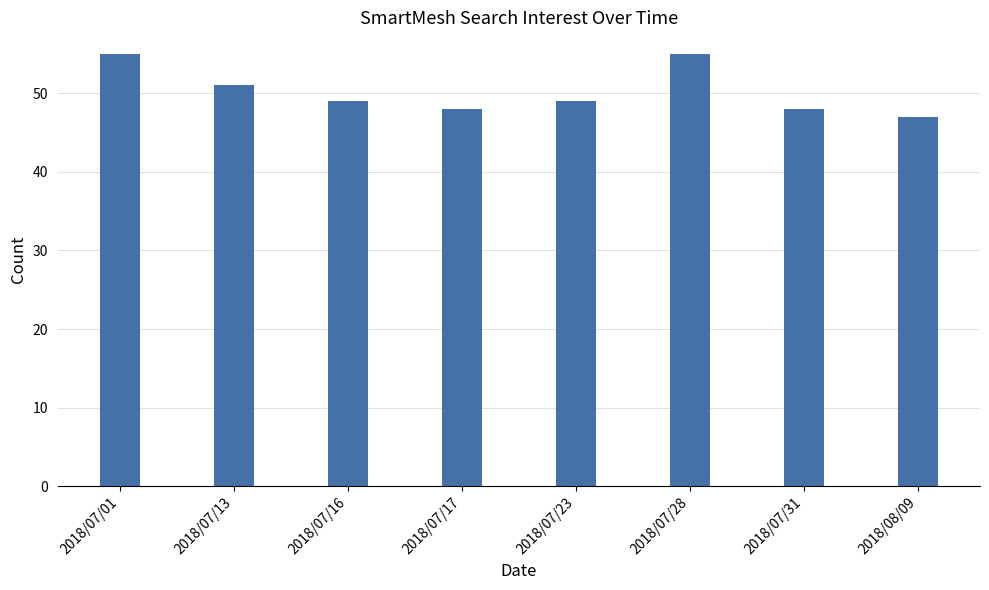

What is the label of the 4th bar from the left?

2018/07/17